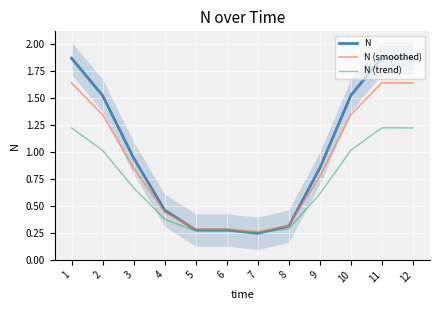

Reading left to right, transcribe all the data shown in this chart.

N: 1=1.9	2=1.5	3=0.9	4=0.5	5=0.3	6=0.3	7=0.2	8=0.3	9=0.8	10=1.5	11=1.9	12=1.9
N (smoothed): 1=1.6	2=1.3	3=0.9	4=0.4	5=0.3	6=0.3	7=0.3	8=0.3	9=0.8	10=1.3	11=1.6	12=1.6
N (trend): 1=1.2	2=1.0	3=0.7	4=0.4	5=0.3	6=0.3	7=0.2	8=0.3	9=0.6	10=1.0	11=1.2	12=1.2